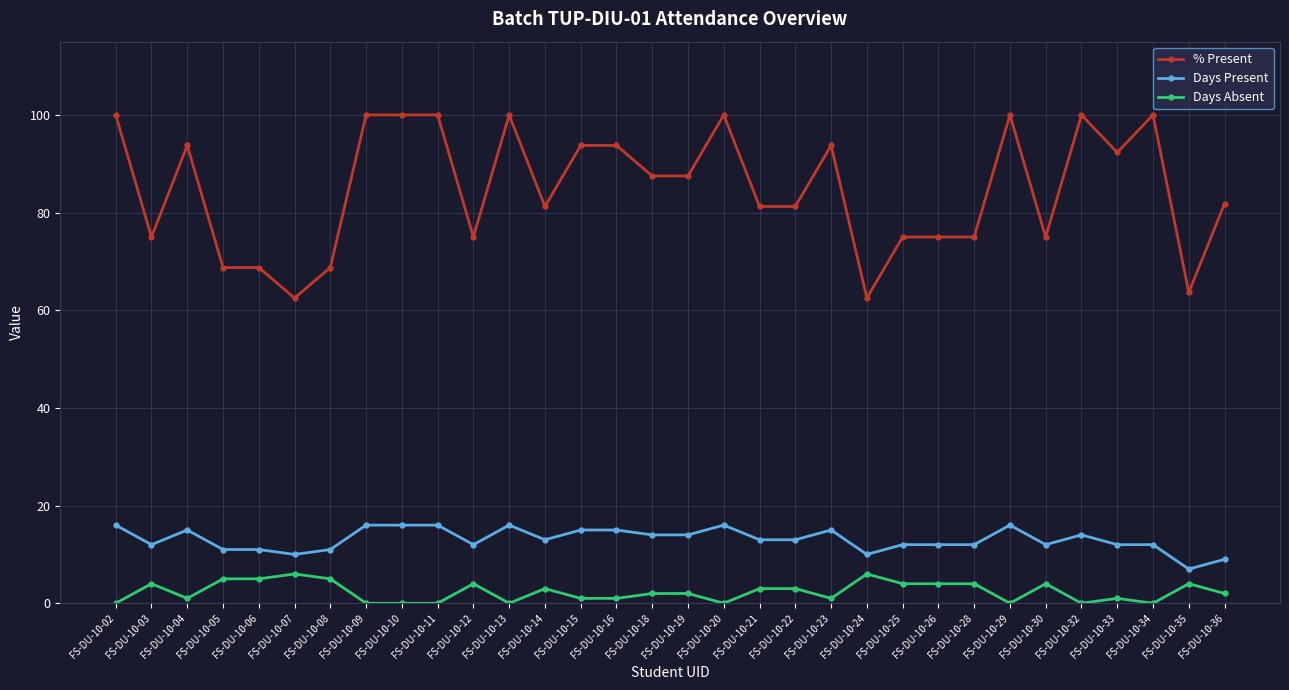

What is the maximum value shown in the chart?

100.0